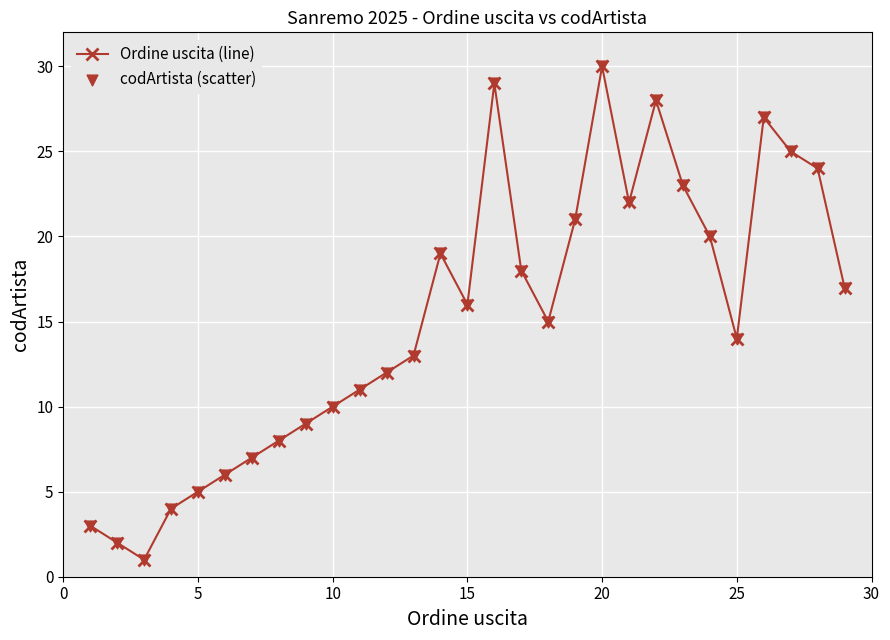

What is the average value?

15